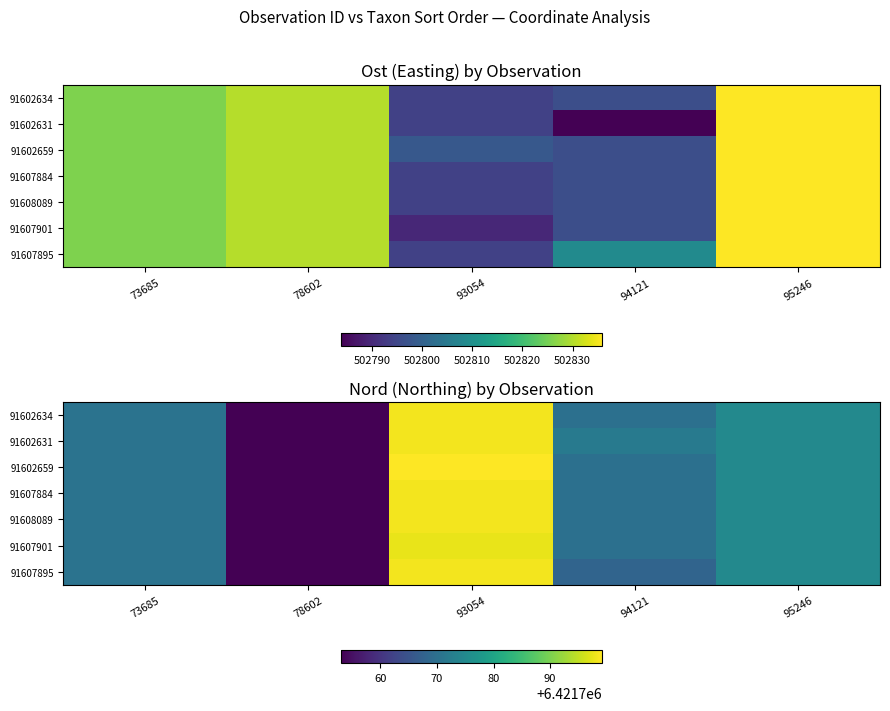

What is the total value across all series at 73685?

44952394.0